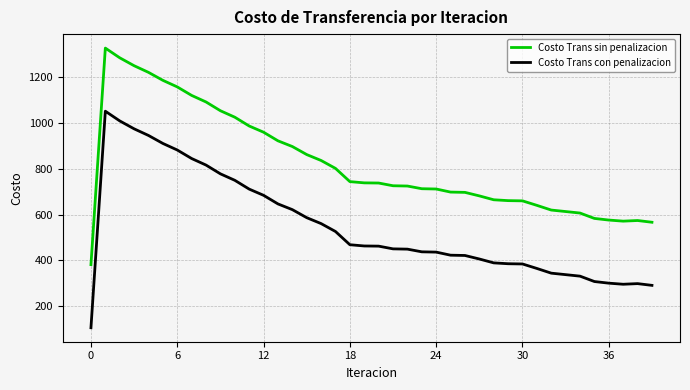

List the series in order of their overall mean, highest first.

Costo Trans sin penalizacion, Costo Trans con penalizacion